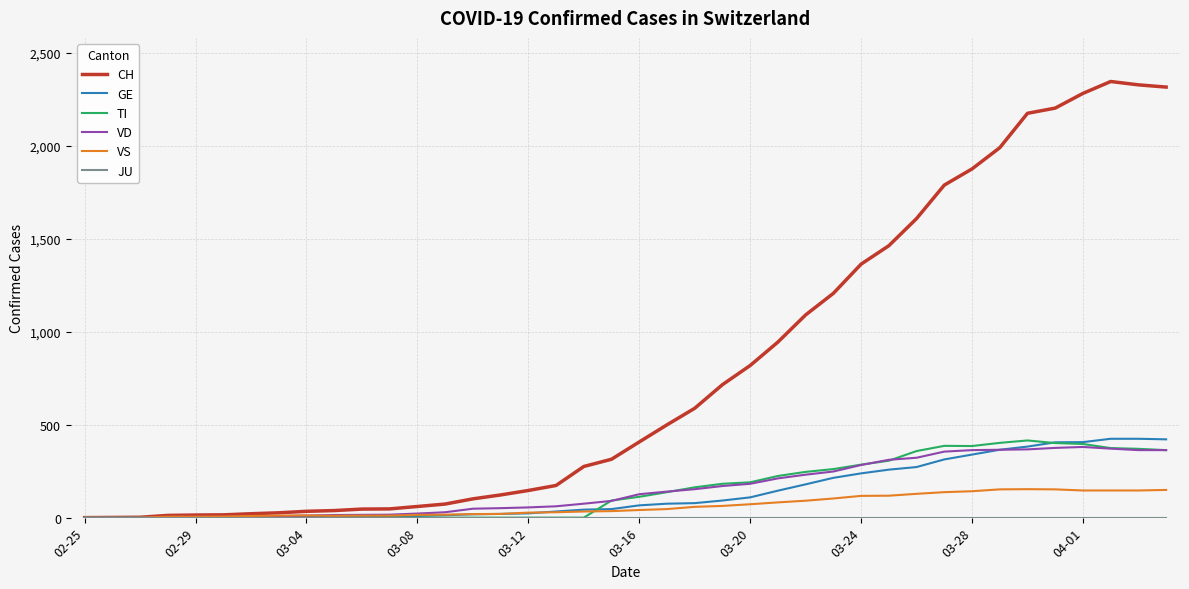

Which series has the largest total across all categories?

CH